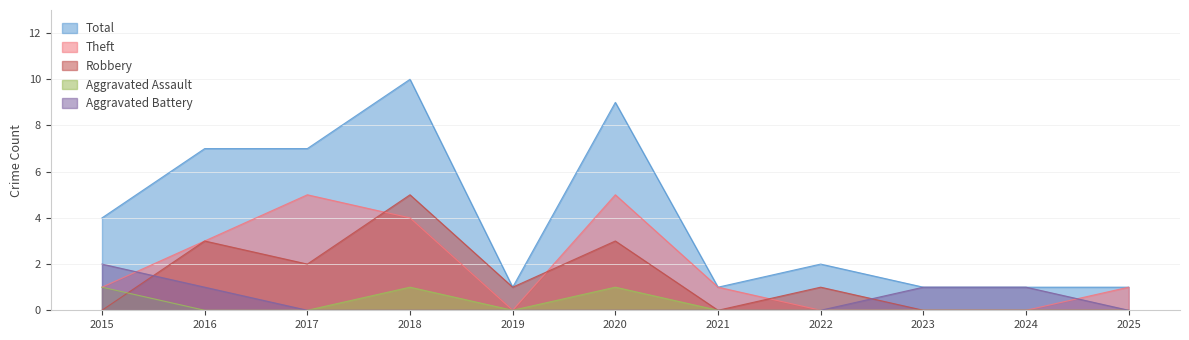

How many data points in Total are less than 2?

5